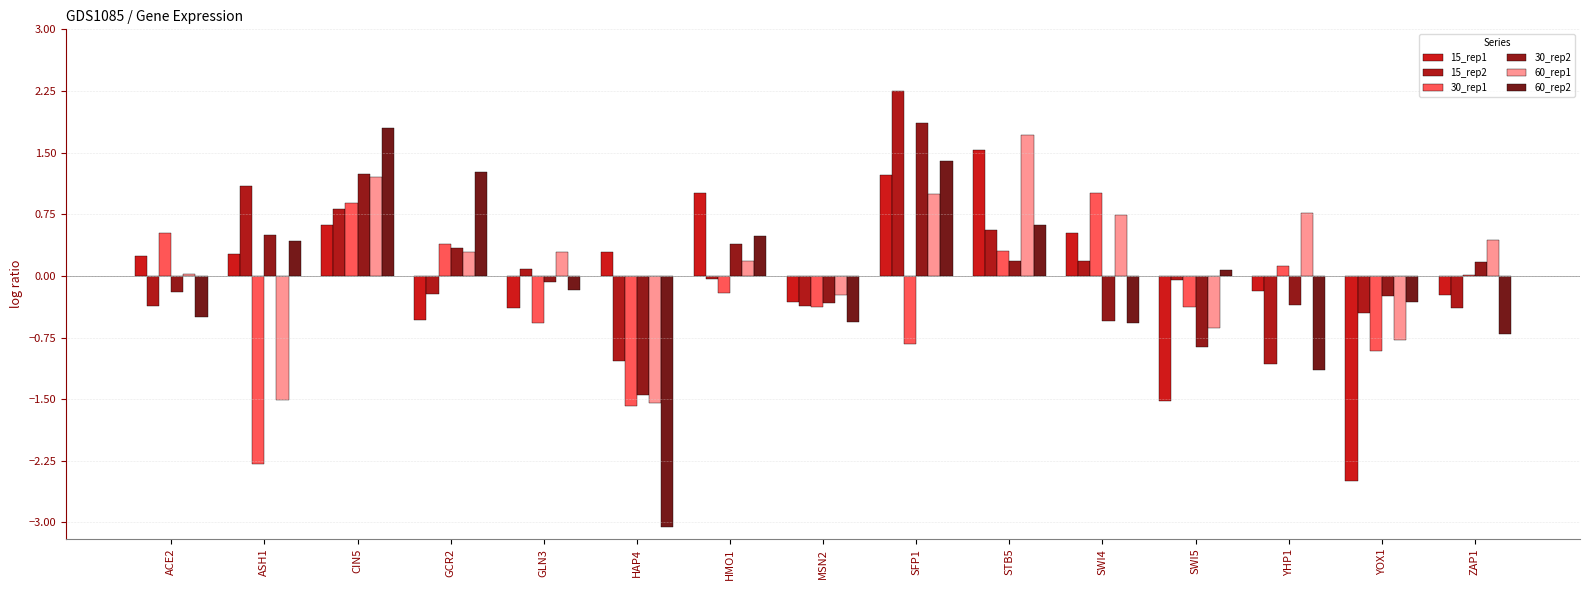

The 60_rep1 series shows 0.4 at ZAP1. True or false?

True